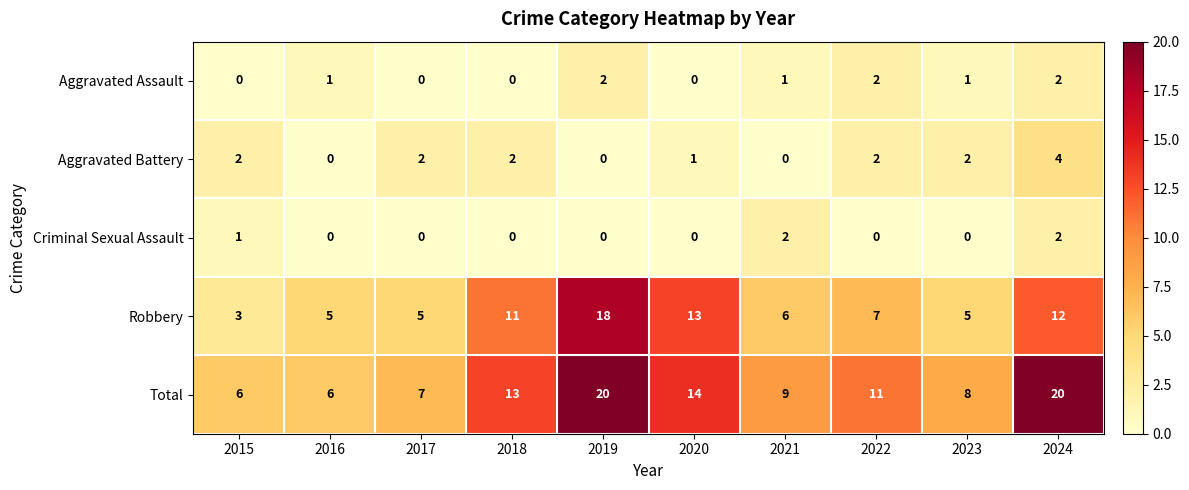

What is the greatest value displayed?

20